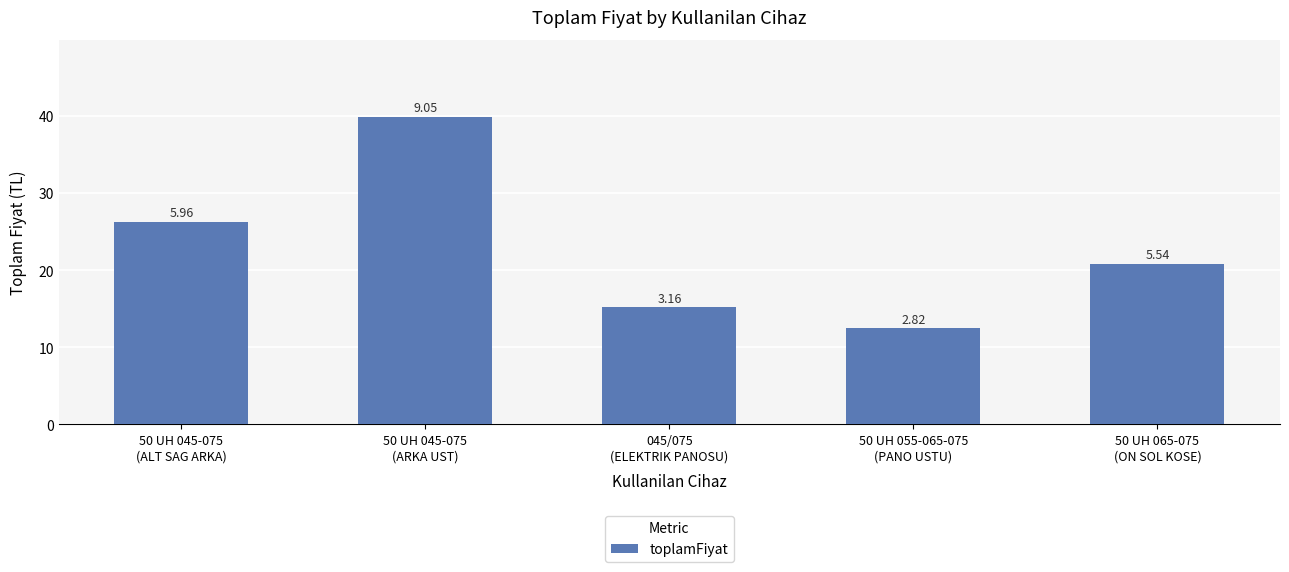

What is the label of the 2nd bar from the left?

50 UH 045-075
(ARKA UST)